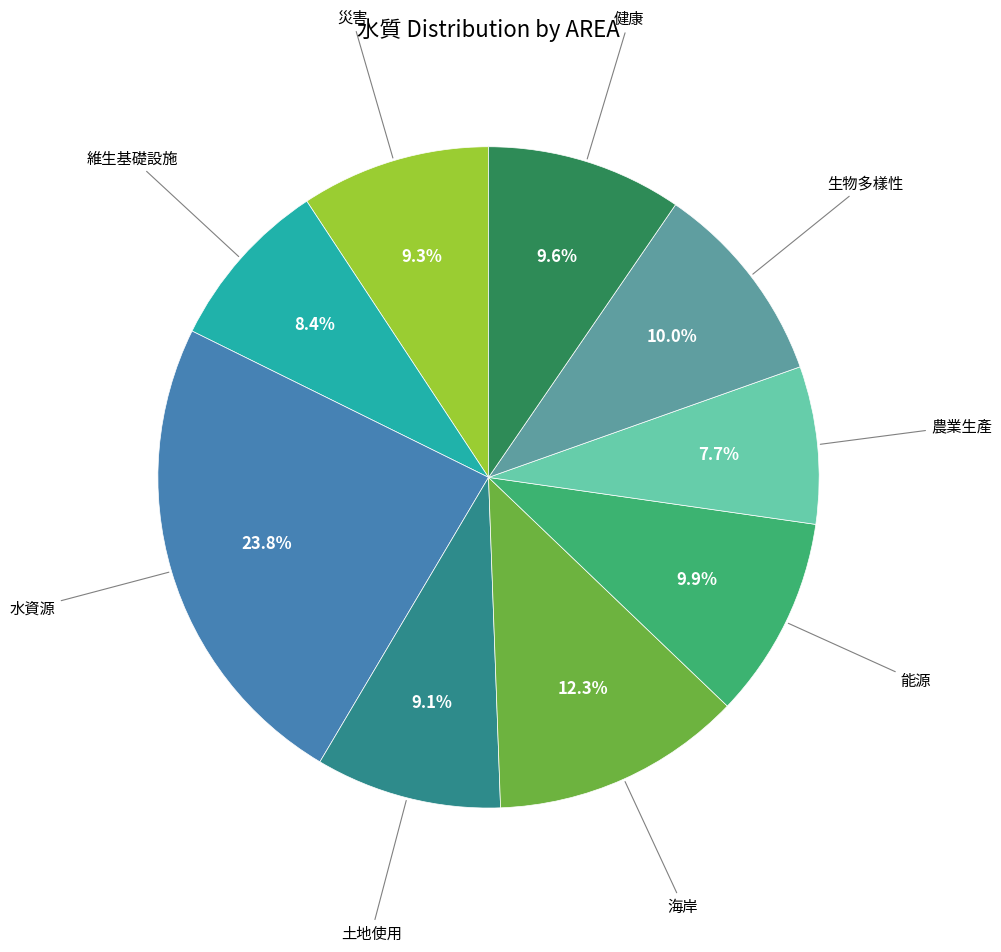

Is there any slice that represents more than half of the pie?

No